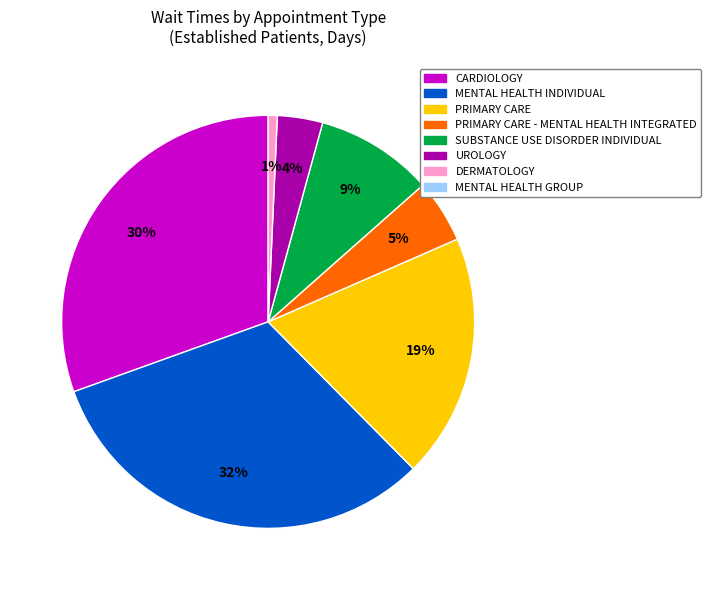

To the nearest percent, what is the difference between the largest and smallest slice percentages?

31%